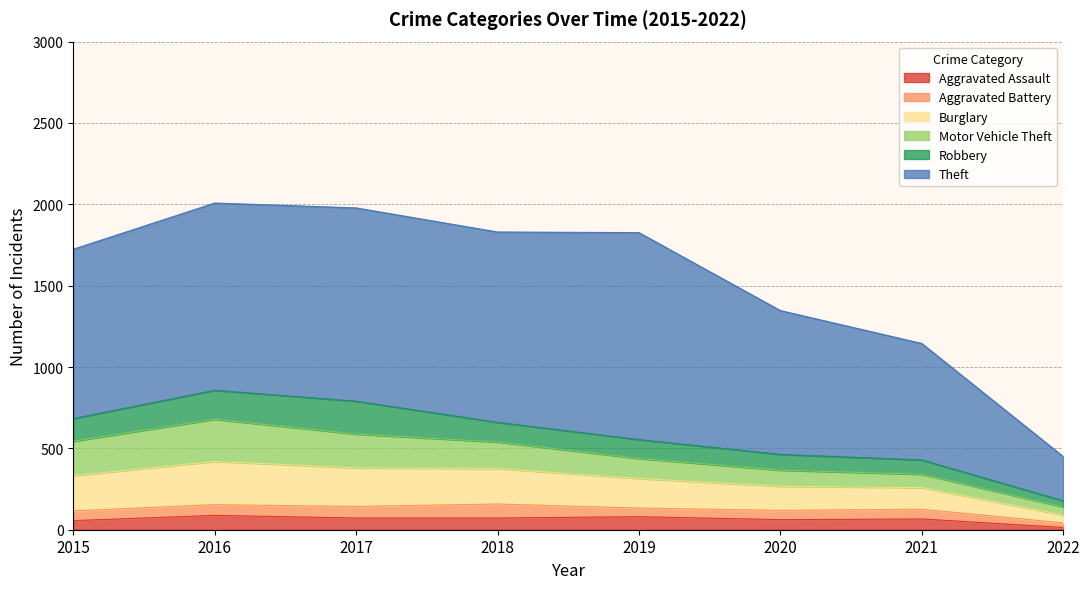

Which category has the lowest value across all series?

2022